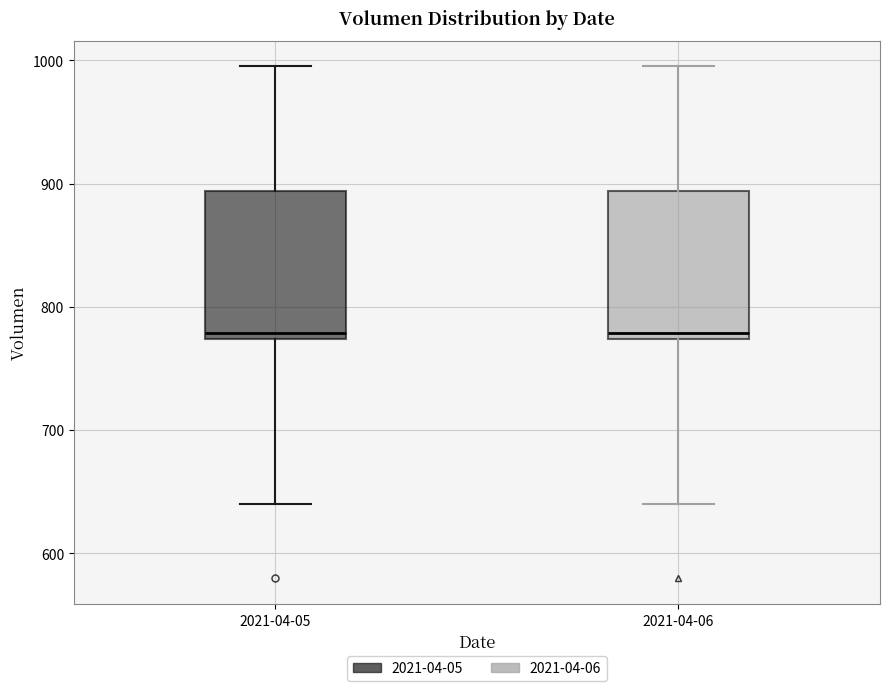

Reading left to right, read every box against the y-axis: the position of its median line, the range the box covers, and the ends of its whiskers. The values are not printed on the chart, so give them approximately, as read against the axis.

2021-04-05: median 780, box 770 to 890, whiskers 640 to 1000
2021-04-06: median 780, box 770 to 890, whiskers 640 to 1000